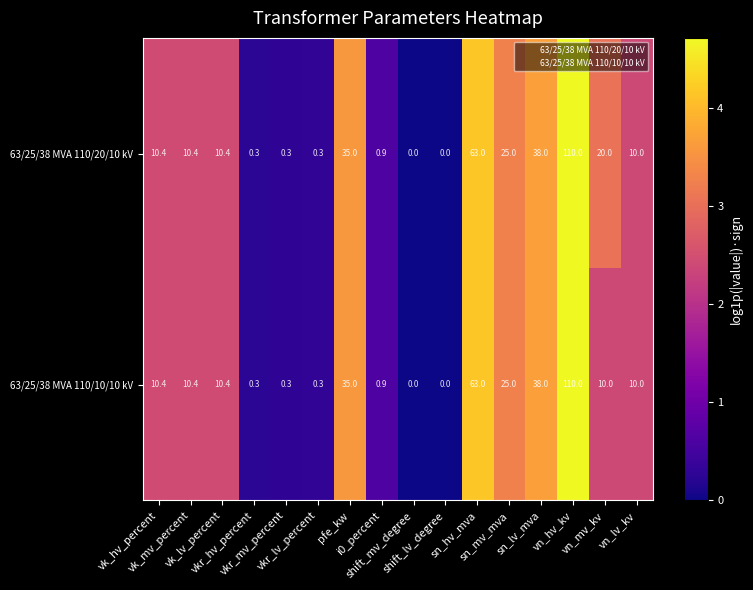

What is the spread (max minus min) of values at vn_mv_kv?

10.0